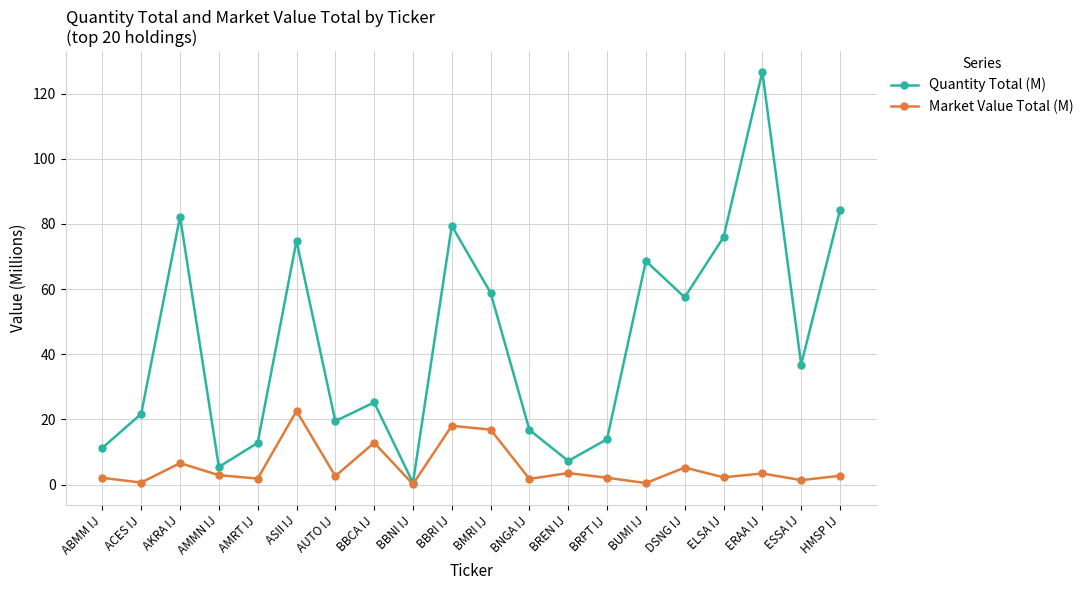

Where is the first local maximum for Quantity Total (M)?

AKRA IJ